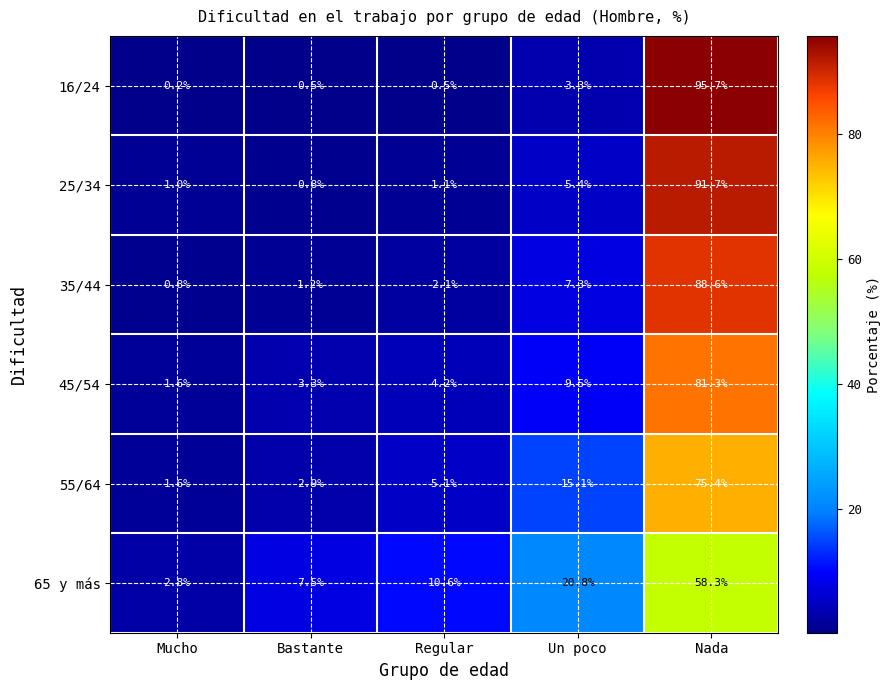

What is the spread (max minus min) of values at Mucho?

2.6